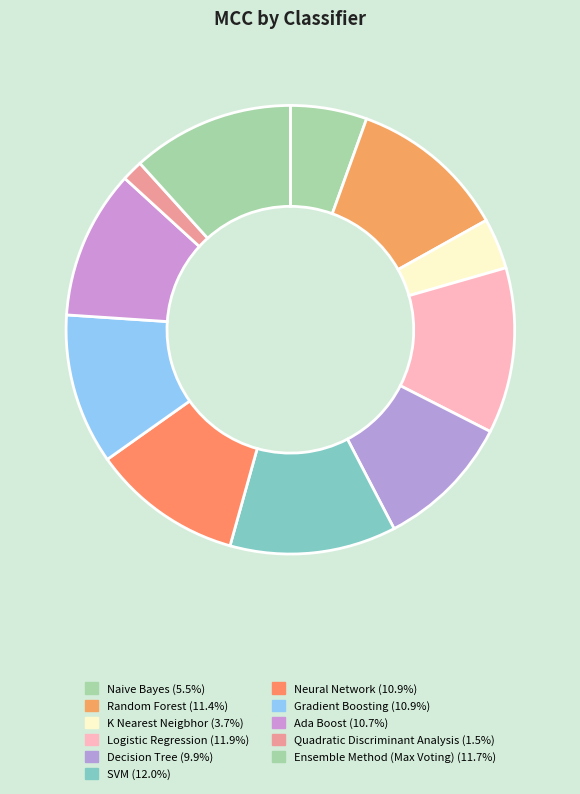

Which category has the biggest portion of the pie?

SVM